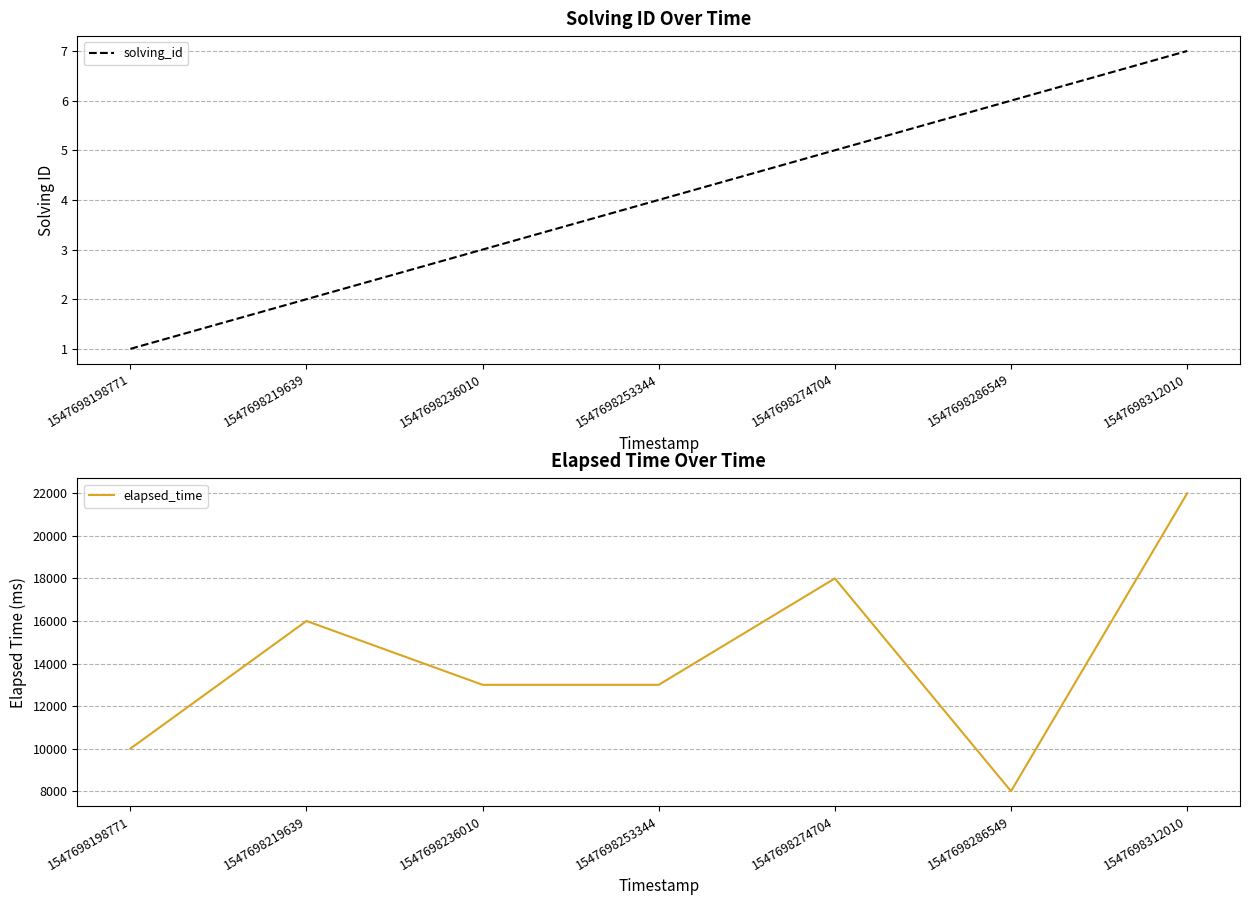

What is the average value of the elapsed_time series?

14286